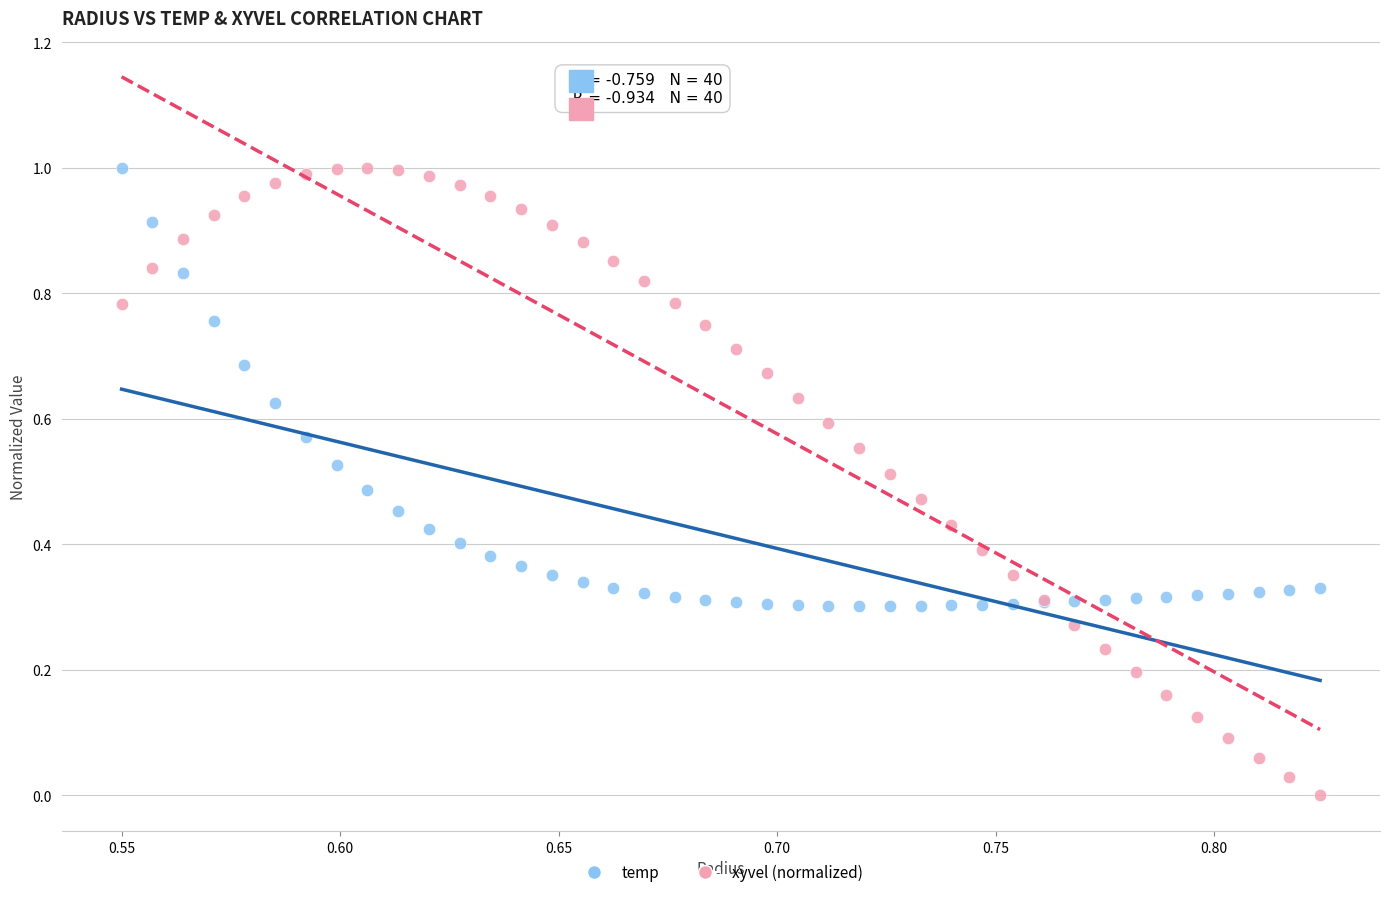

Which series has the widest spread of Y values?

xyvel (normalized)